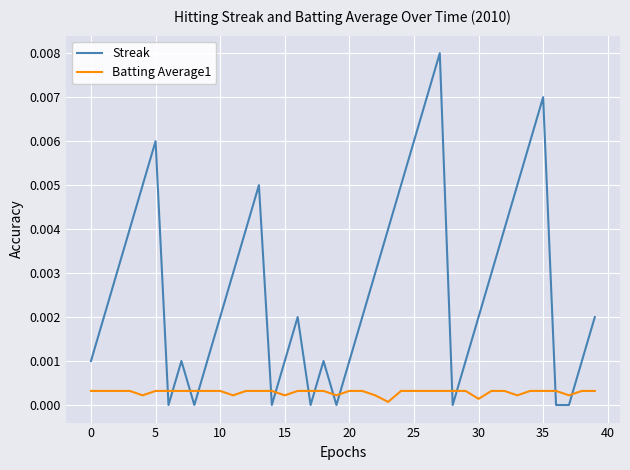

Which series has the largest total across all categories?

Streak